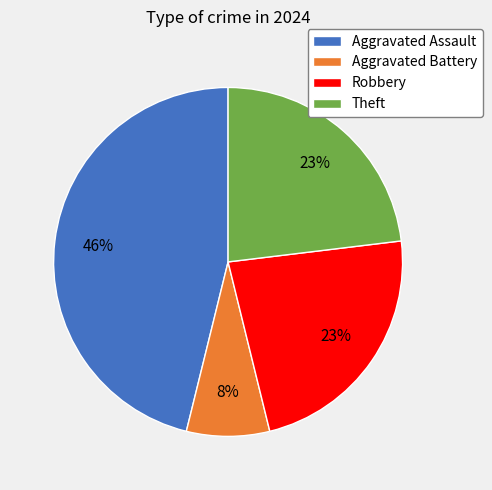

Which slice is the largest?

Aggravated Assault